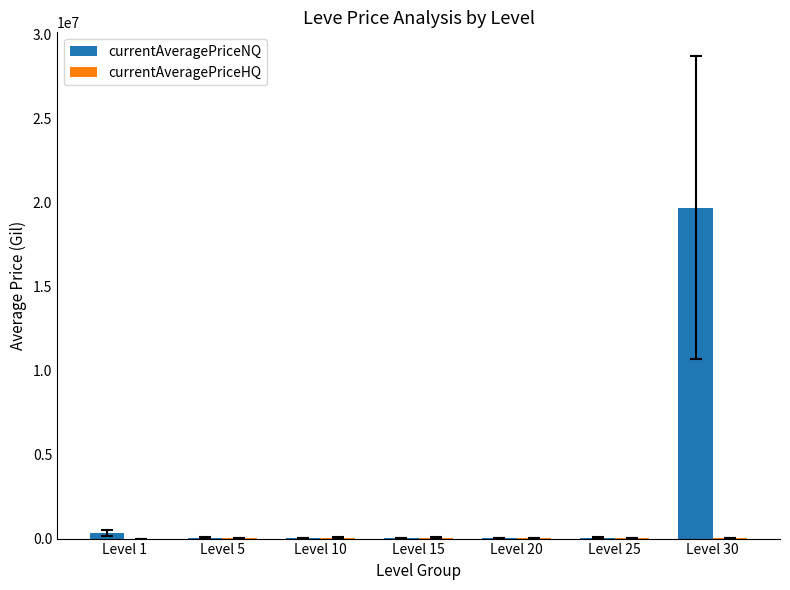

Between Level 5 and Level 30, which series saw the biggest shift?

currentAveragePriceNQ